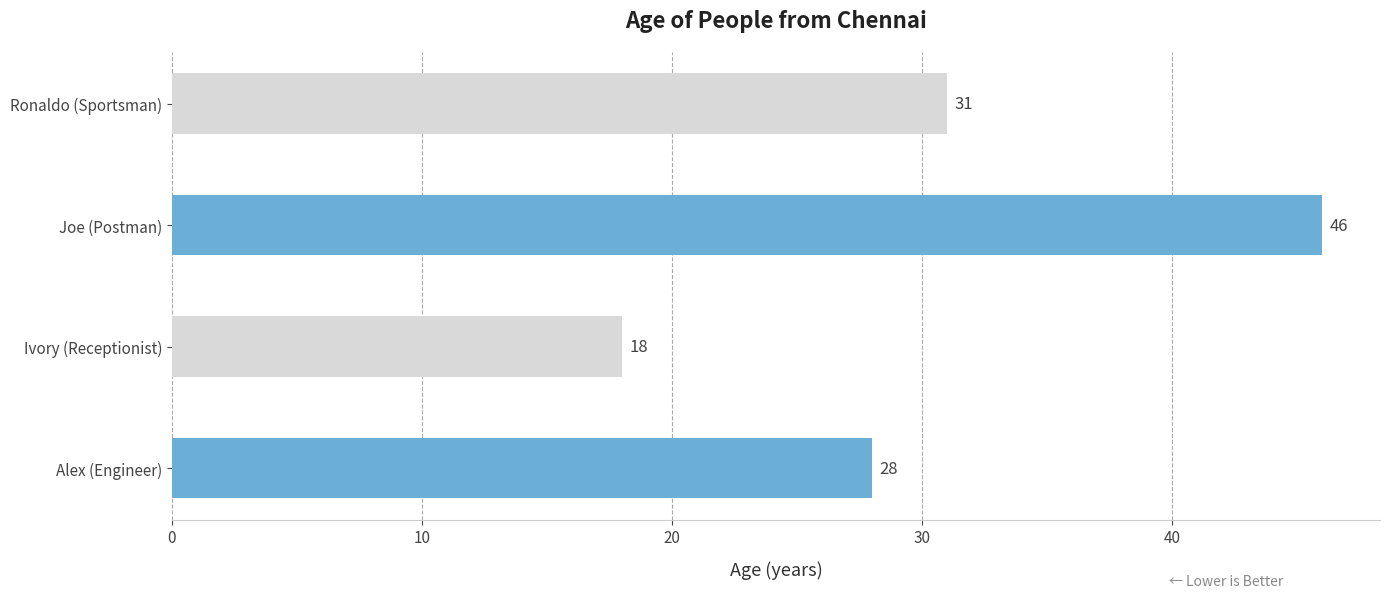

What is the sum of all values?

123